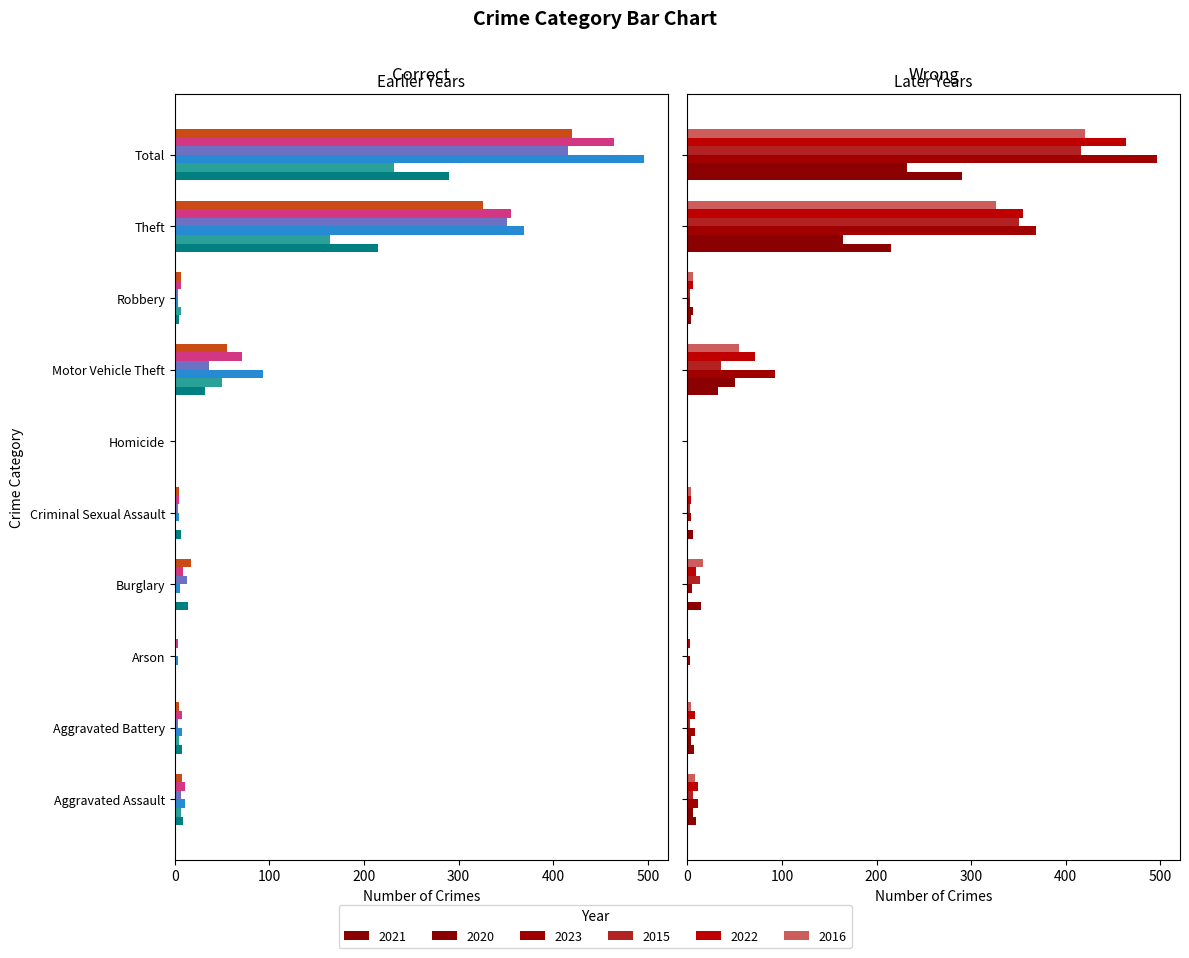

What is the difference between the 2016 values at Theft and Total?

94